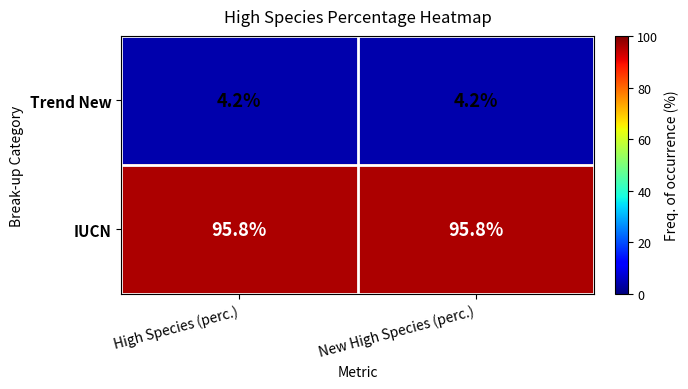

How many categories are shown in the chart?

2